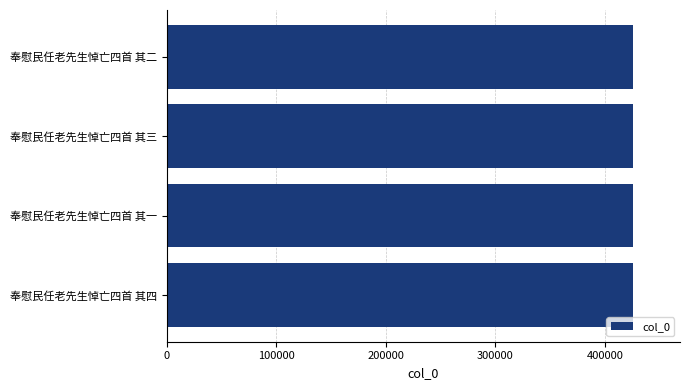

Approximately how many times larger is the value at 奉慰民任老先生悼亡四首 其三 compared to 奉慰民任老先生悼亡四首 其四?

1.0